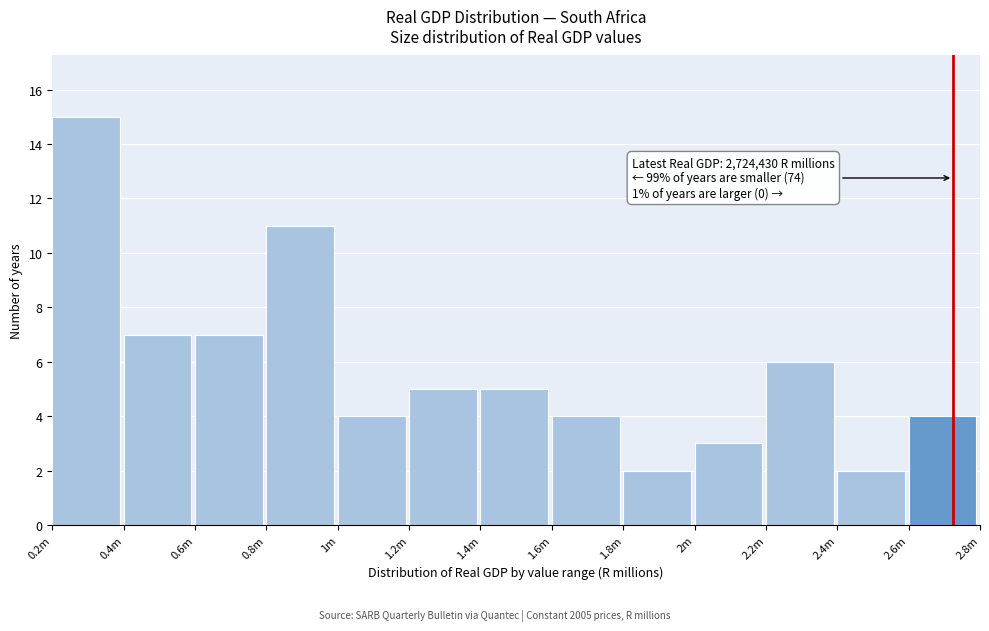

Reading right to left, extract all data points from this chart.

4	2	6	3	2	4	5	5	4	11	7	7	15